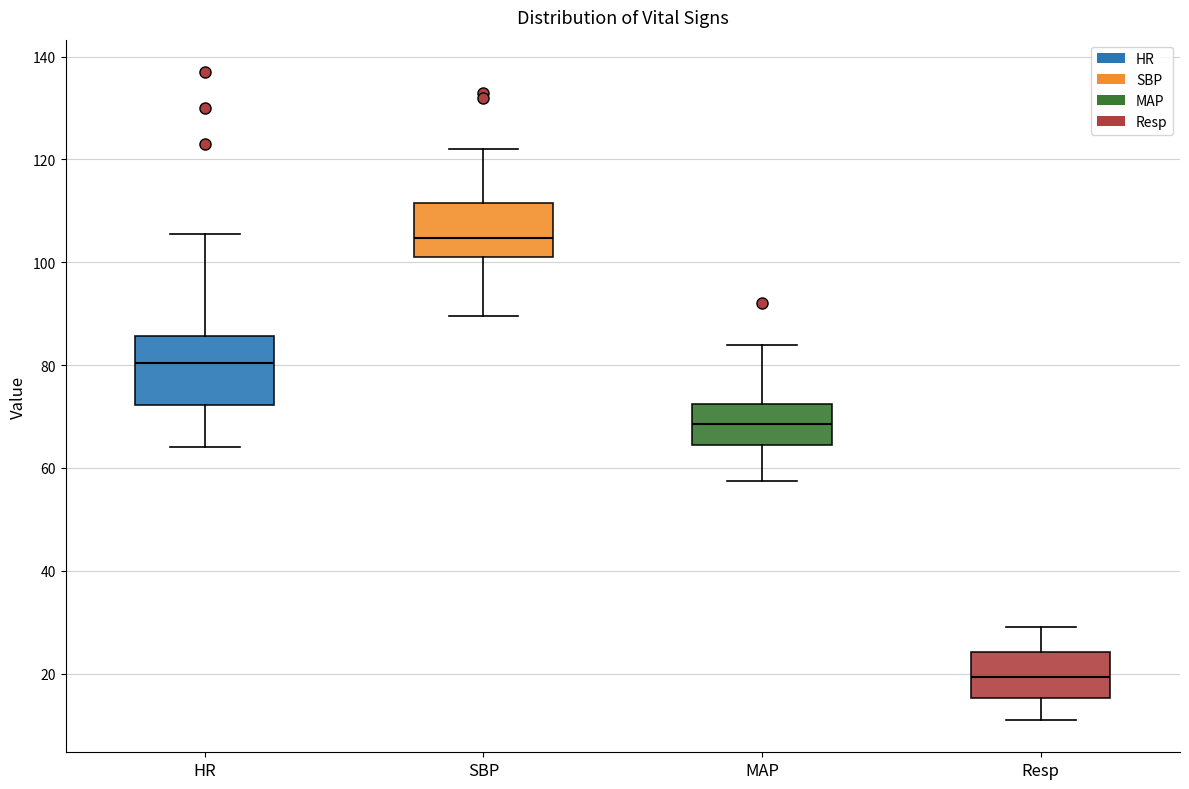

Reading left to right, read every box against the y-axis: the position of its median line, the range the box covers, and the ends of its whiskers. The values are not printed on the chart, so give them approximately, as read against the axis.

HR: median 80, box 72 to 86, whiskers 64 to 106
SBP: median 104, box 102 to 112, whiskers 90 to 122
MAP: median 68, box 64 to 72, whiskers 58 to 84
Resp: median 20, box 16 to 24, whiskers 12 to 30